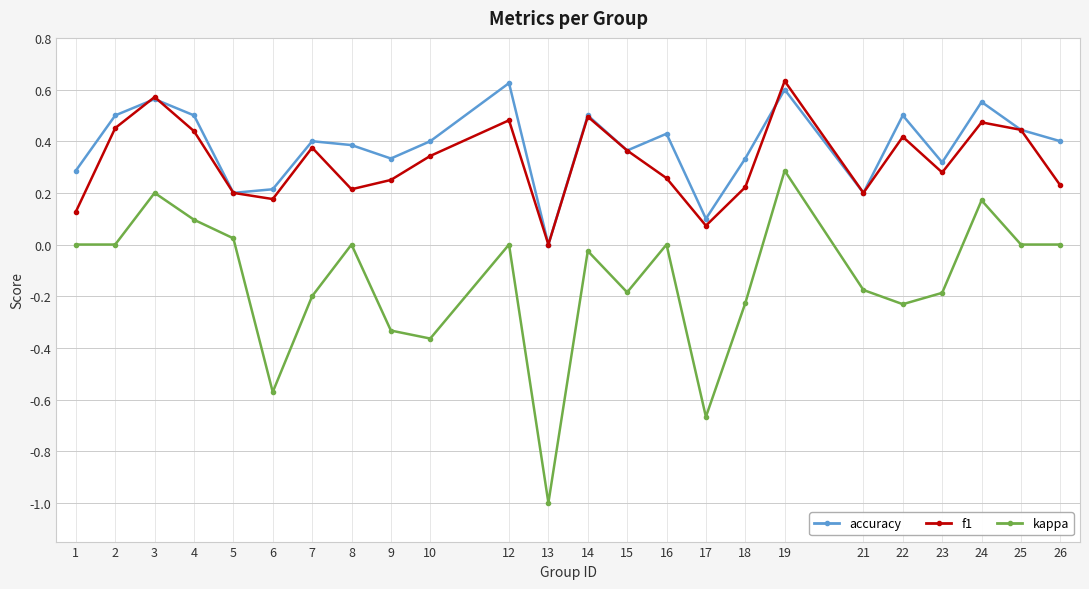

Where is accuracy nearest to the value 0?

13